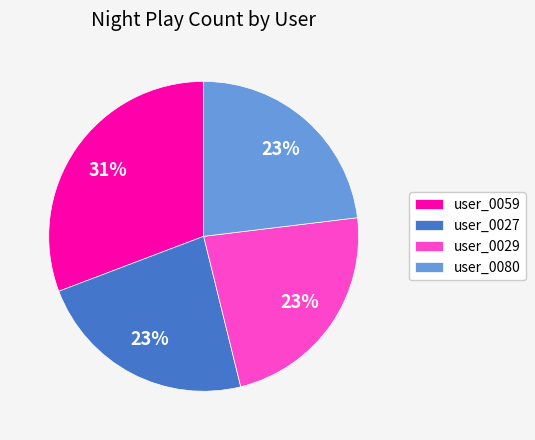

How many slices are in this pie chart?

4